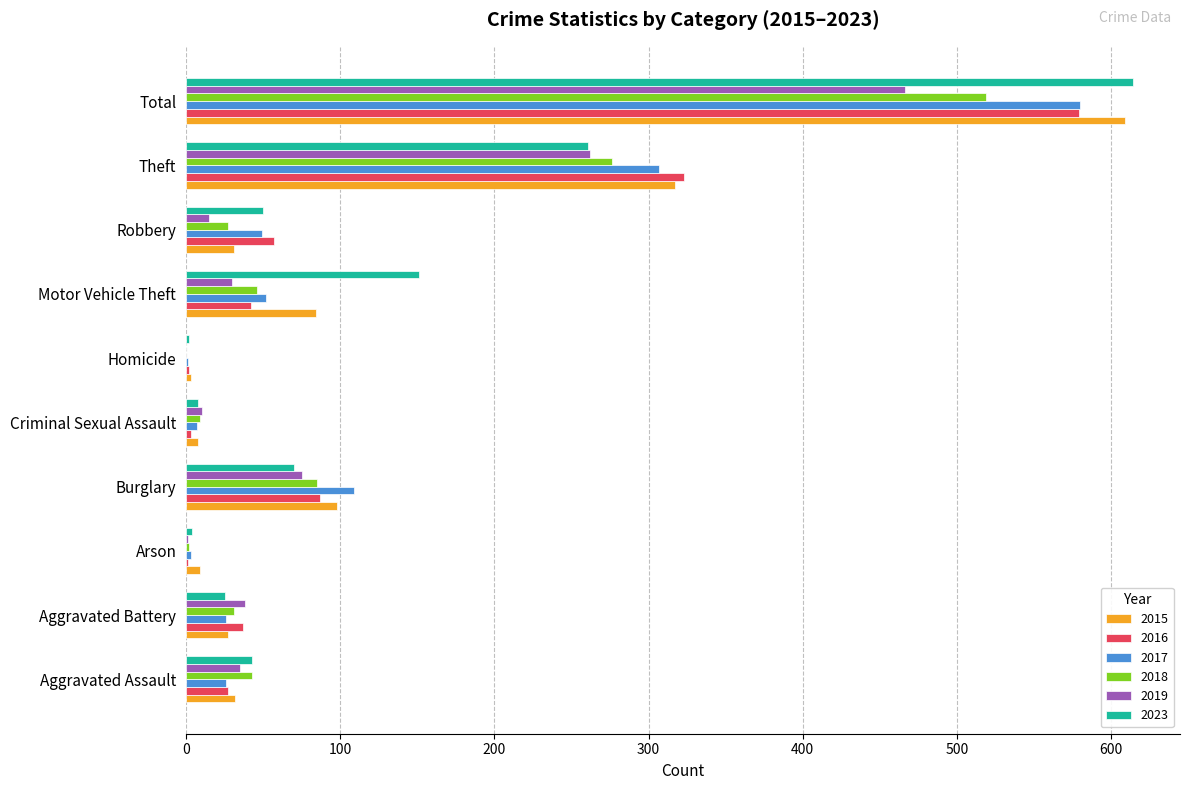

What is the maximum value for 2018?

519